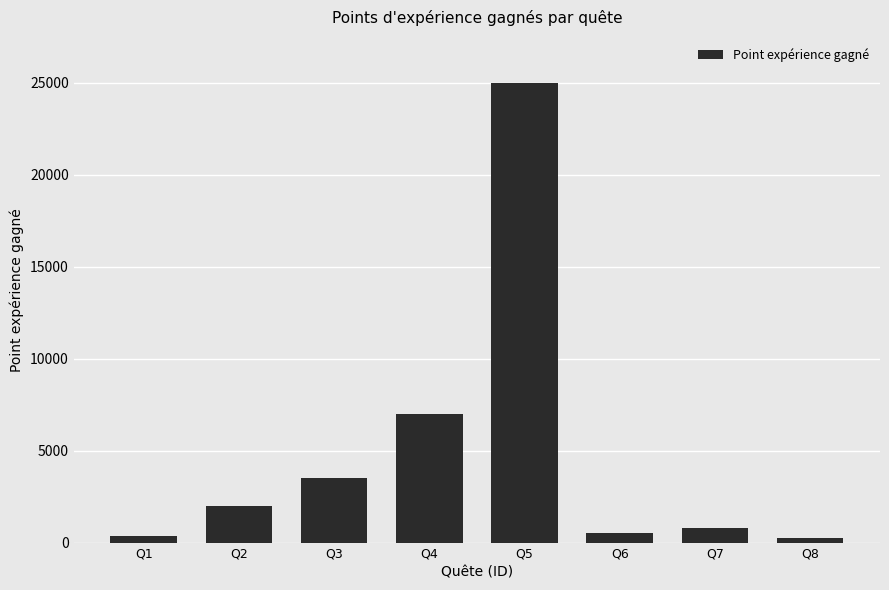

What is the change in value from Q2 to Q4?

+5000